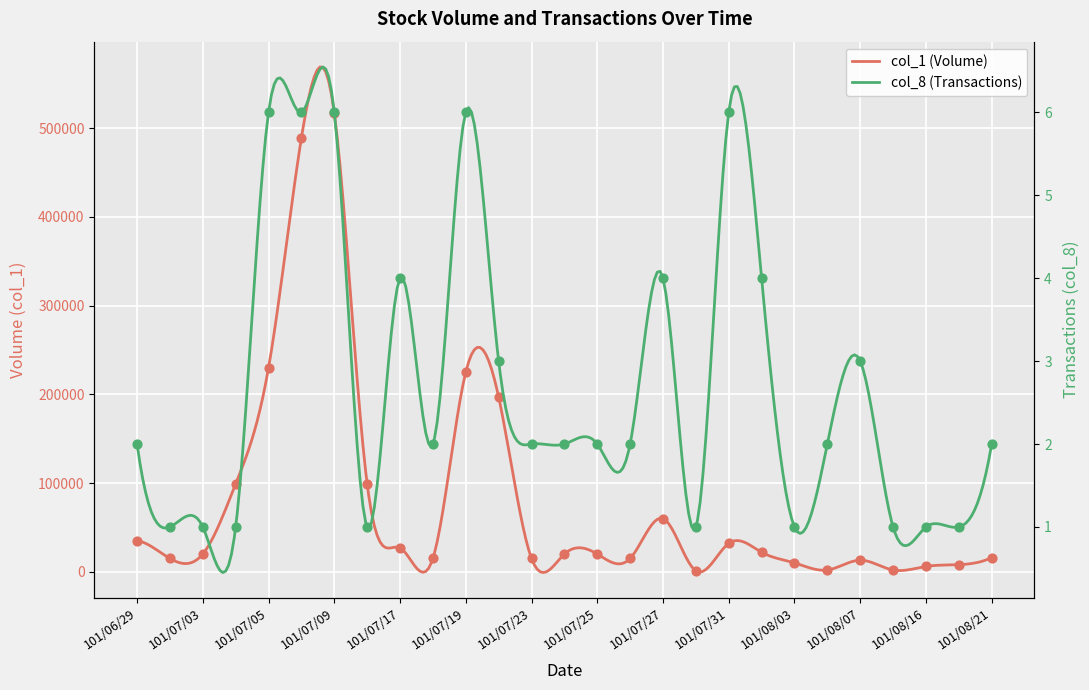

At which category is the sum across all series the highest?

101/07/09